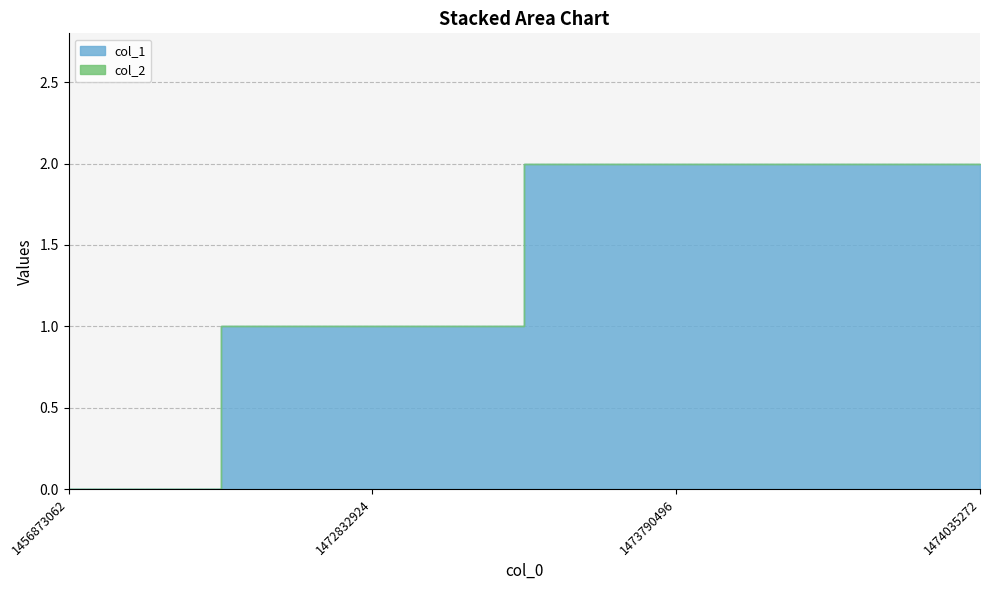

True or false: col_1 has more than 2 points higher than both neighbors.

False